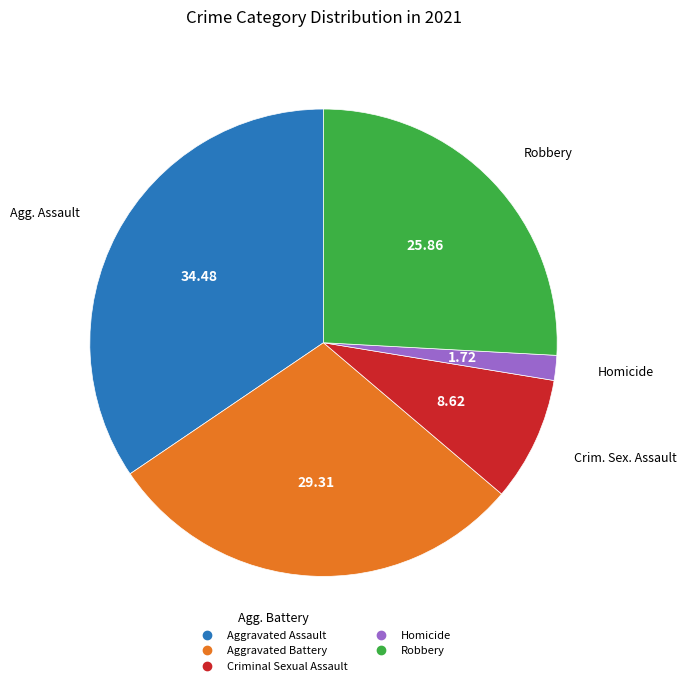

True or false: Criminal Sexual Assault accounts for 9% of the total.

True